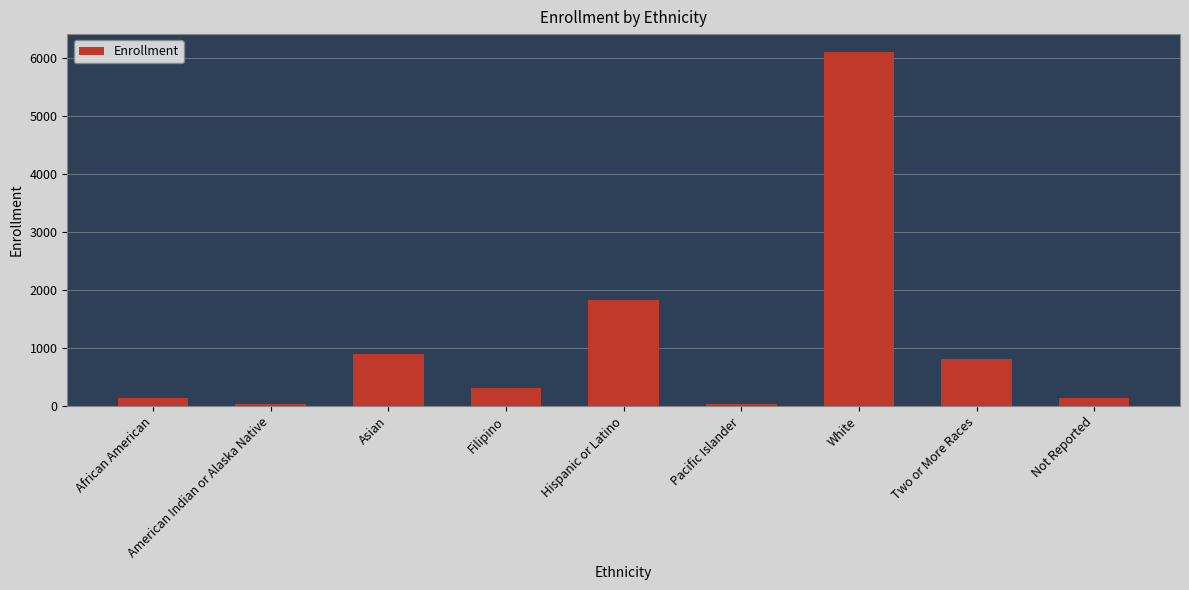

Does the chart contain any negative values?

No